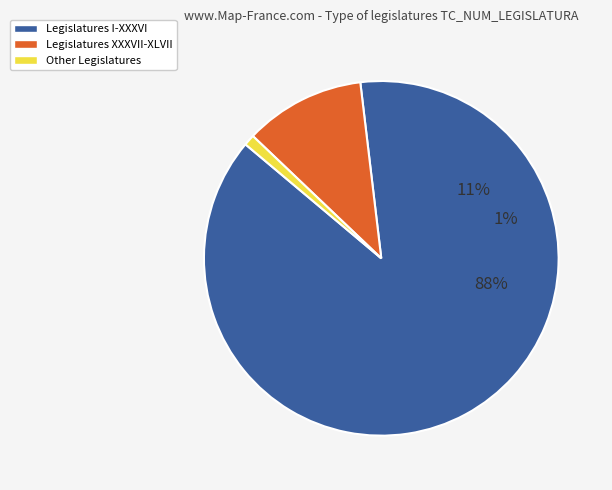

To the nearest percent, what is the combined percentage of II and I?

99%